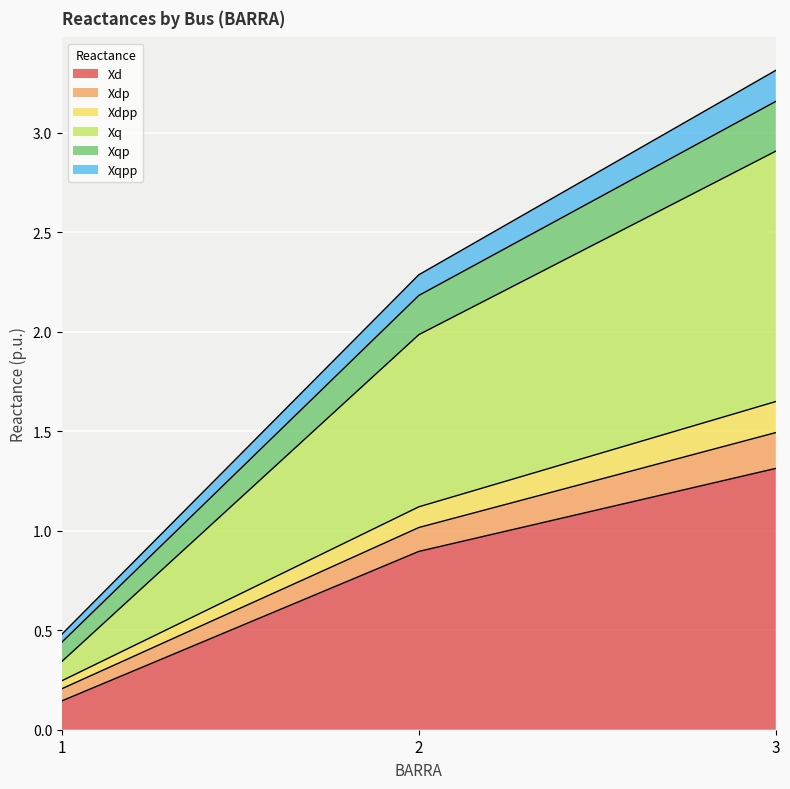

Which label corresponds to the smallest value in the chart?

1